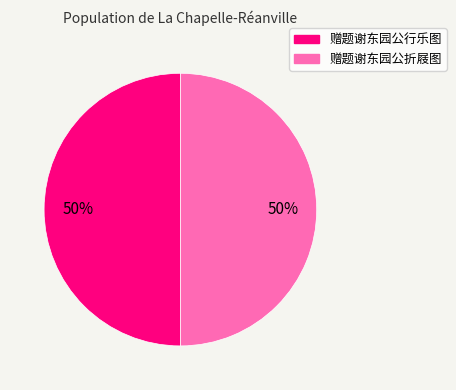

Do 赠题谢东园公折屐图 and 赠题谢东园公行乐图 together represent more than half of the pie?

Yes